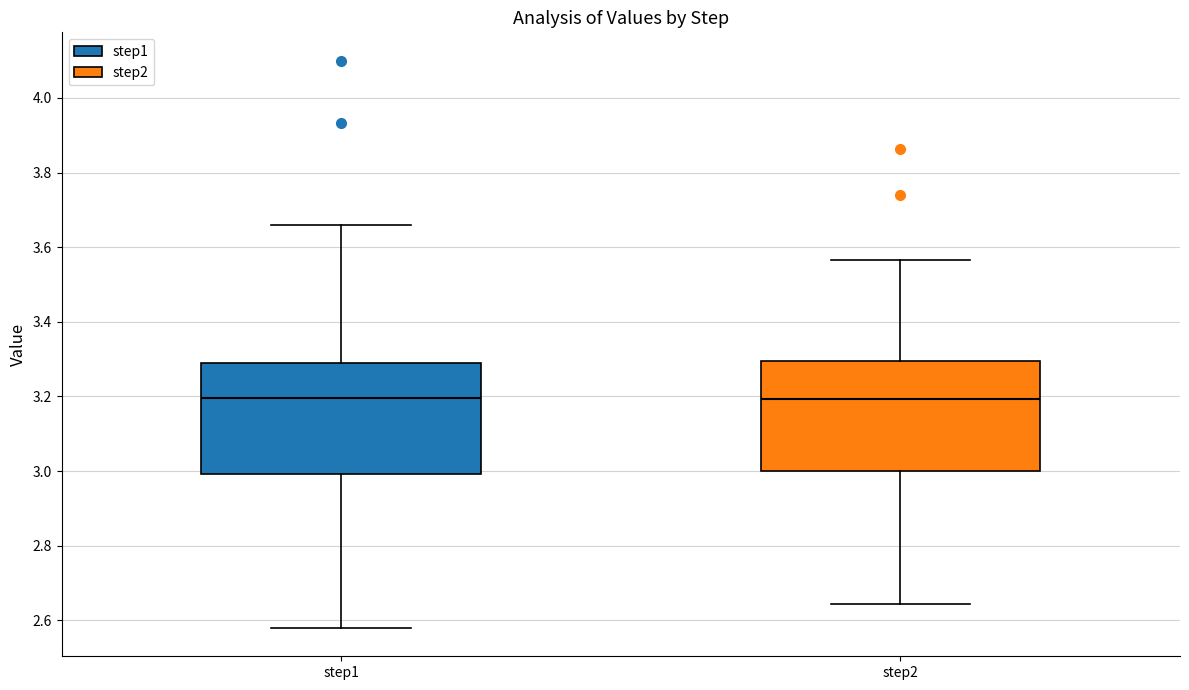

Where is the lower edge of the box for step2 on the y-axis? The values are not printed on the chart, so give them approximately, as read against the axis.

3.00